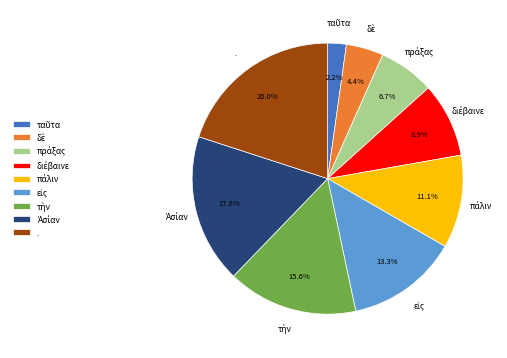

What is the largest slice in the pie chart?

.